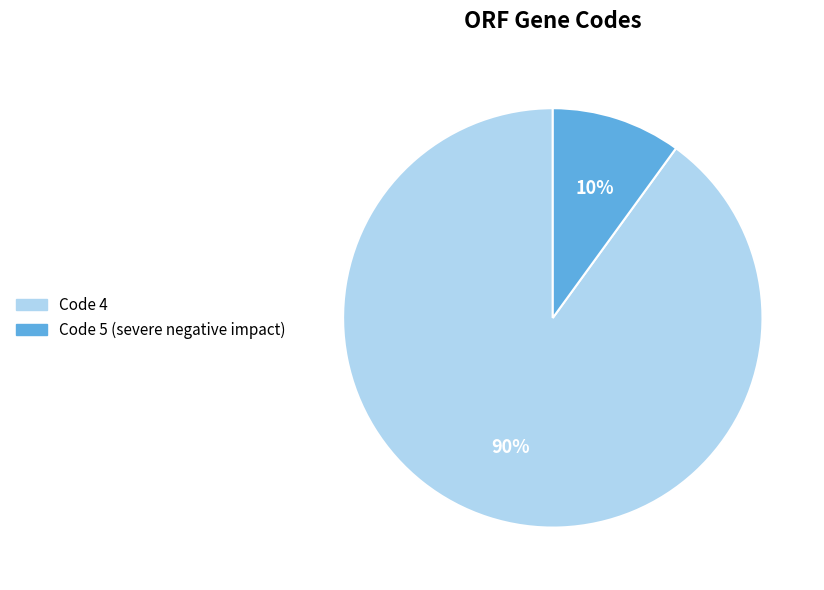

True or false: Code 4 accounts for 98% of the total.

False